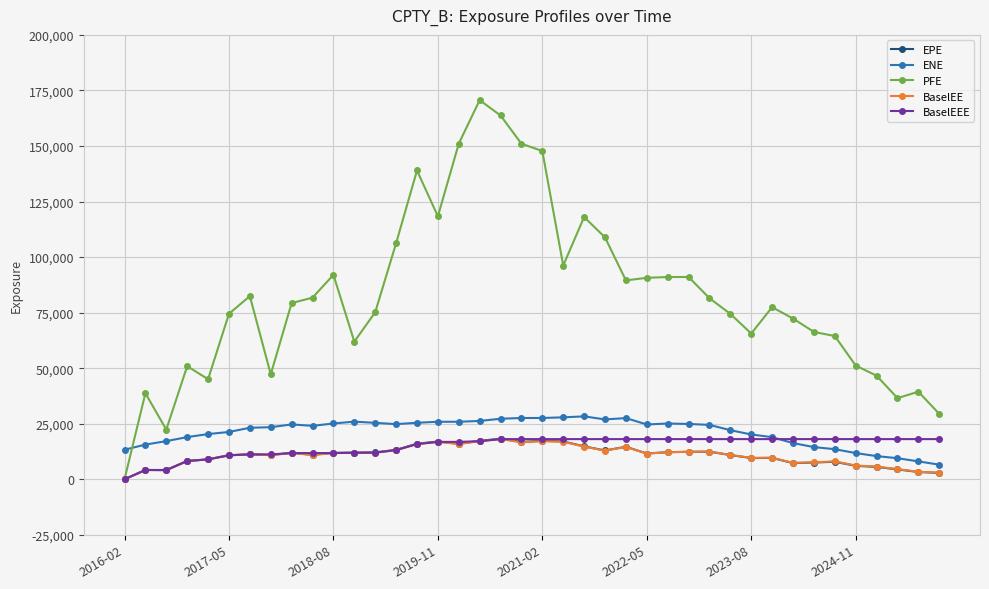

What is the highest value of the BaselEE series?

18079.6